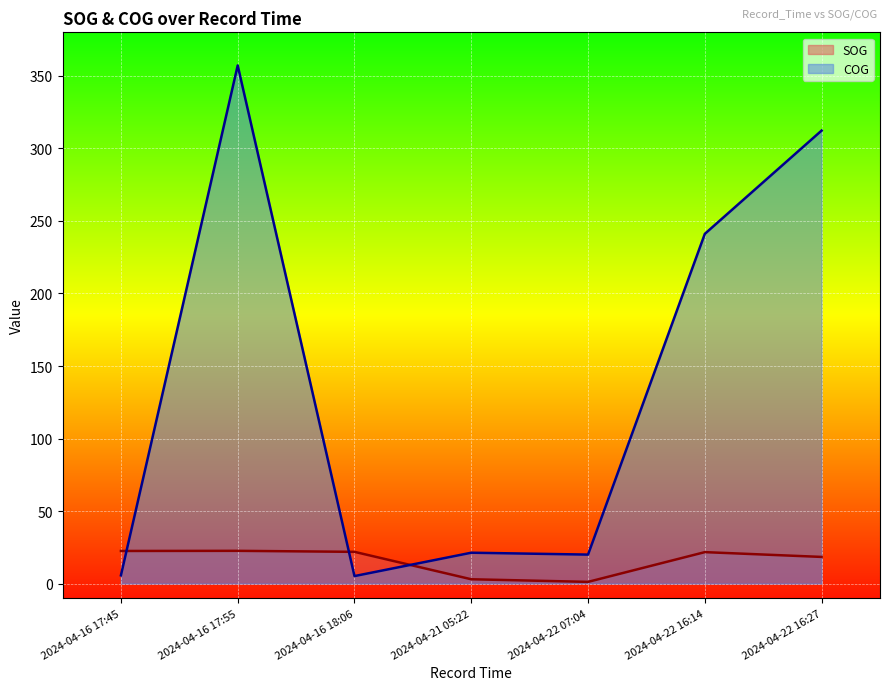

Which series has the largest range (max minus min)?

COG